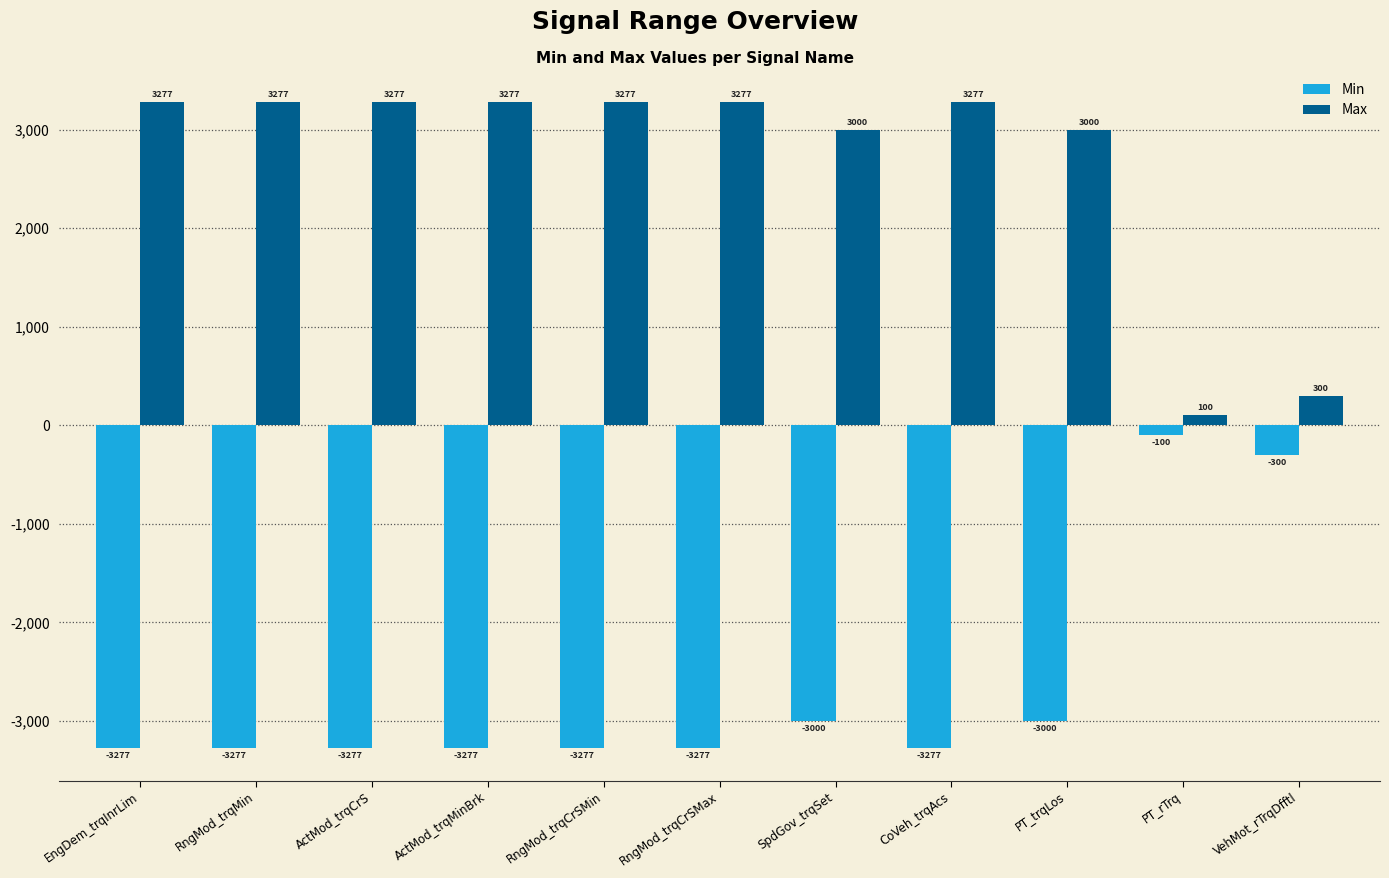

What is the sum of all Min values?

-29337.6